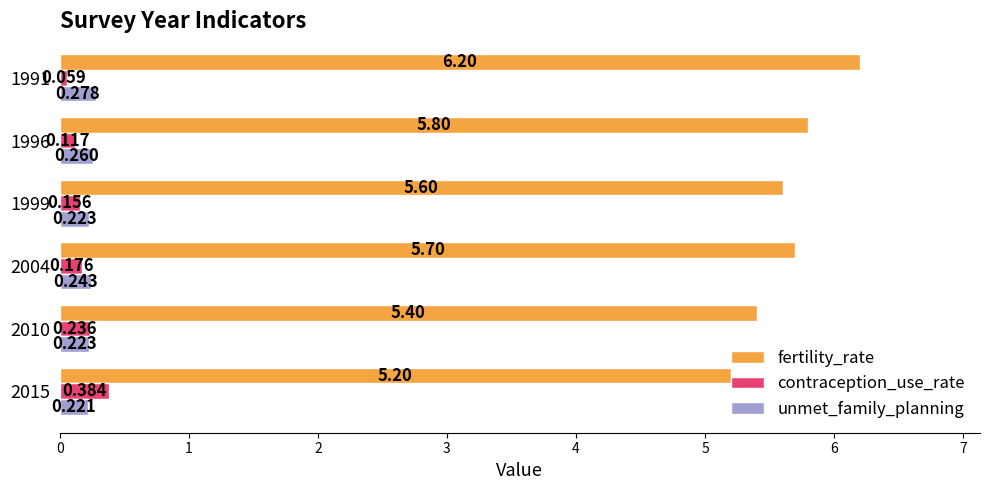

Which series changed the most between 2015 and 2010?

fertility_rate